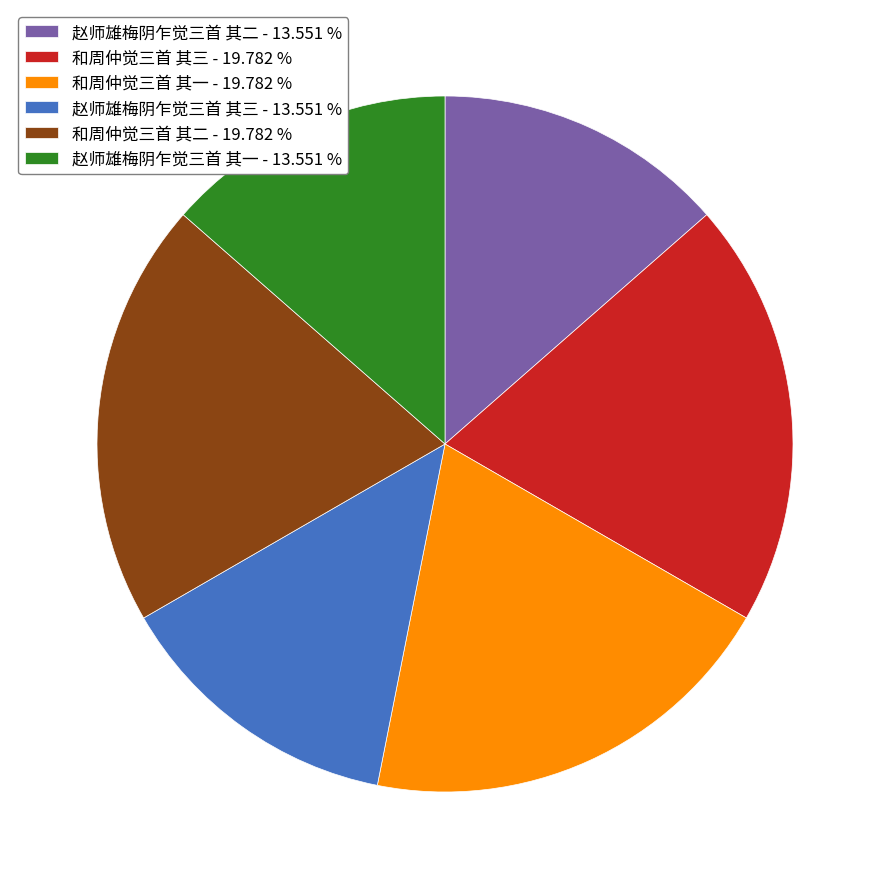

What is the ratio of the value at 赵师雄梅阴乍觉三首 其三 to the value at 赵师雄梅阴乍觉三首 其一?

1.0